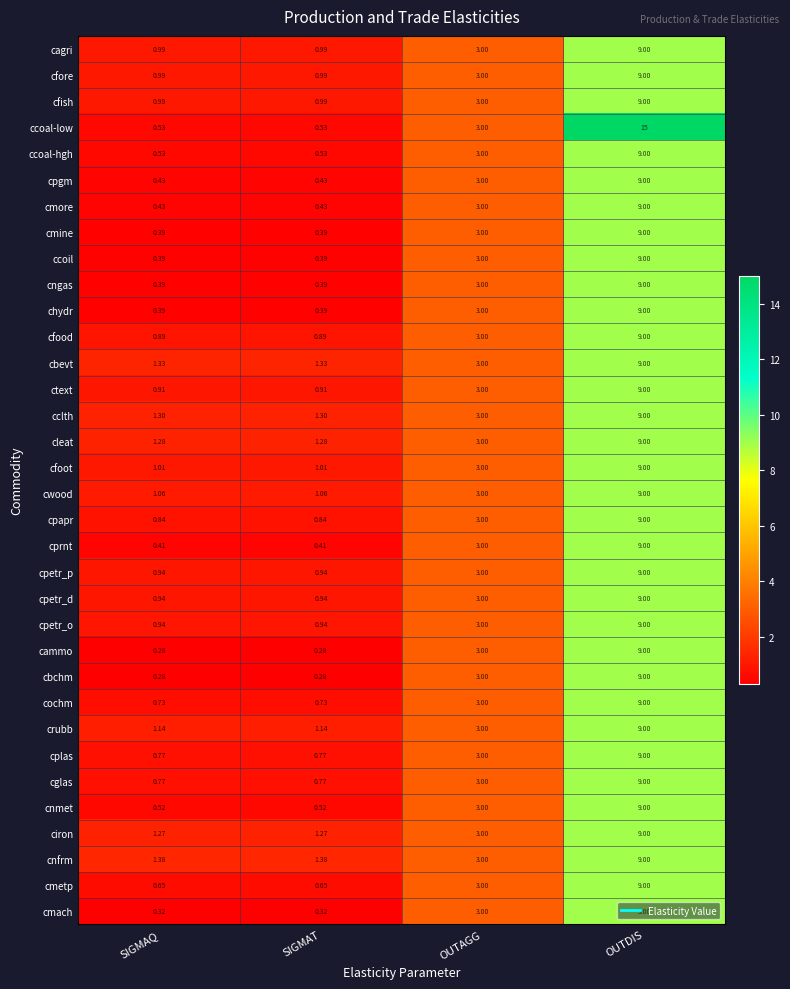

At which label is cammo closest to 4?

OUTAGG